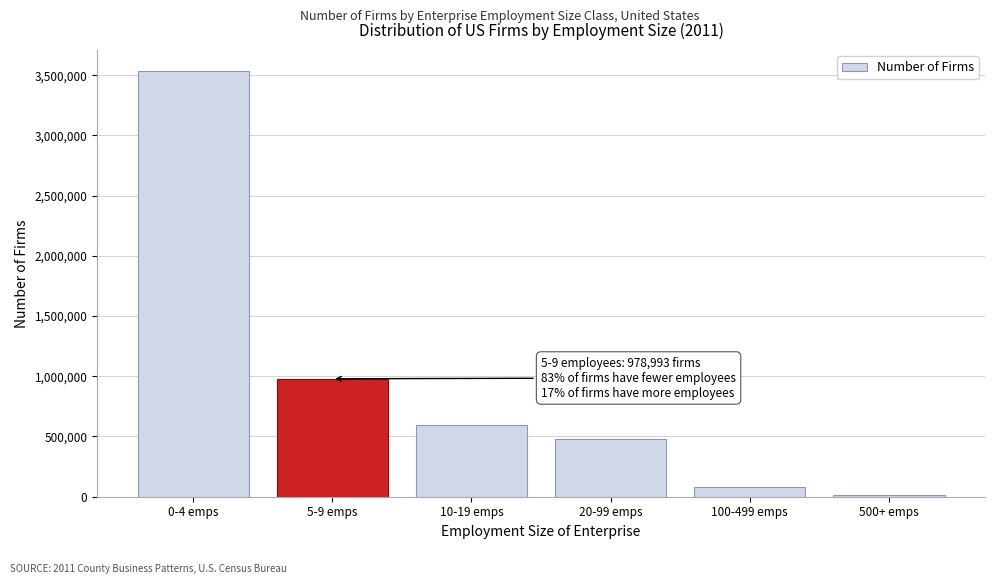

Reading left to right, what are all the values shown in this chart?

3532058	978993	592963	481496	81243	17671